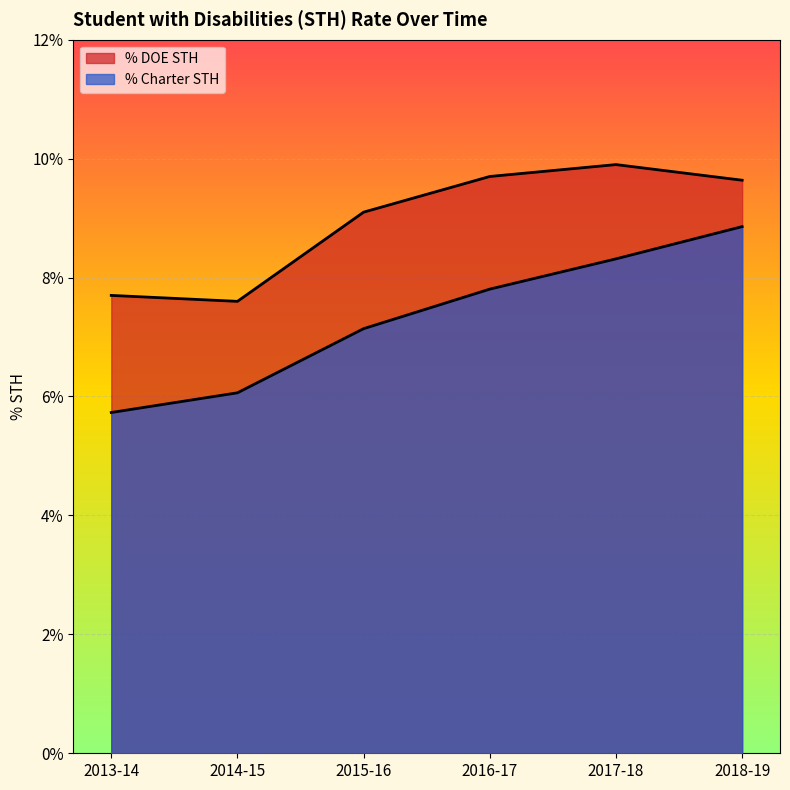

Which series has the largest total across all categories?

% DOE STH